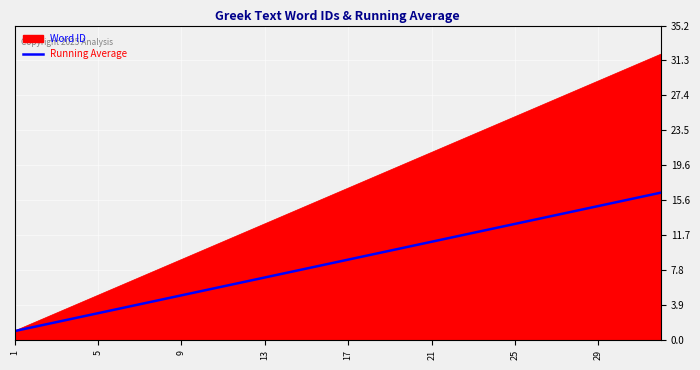

List the series in order of their overall mean, lowest first.

Running Average, Word ID